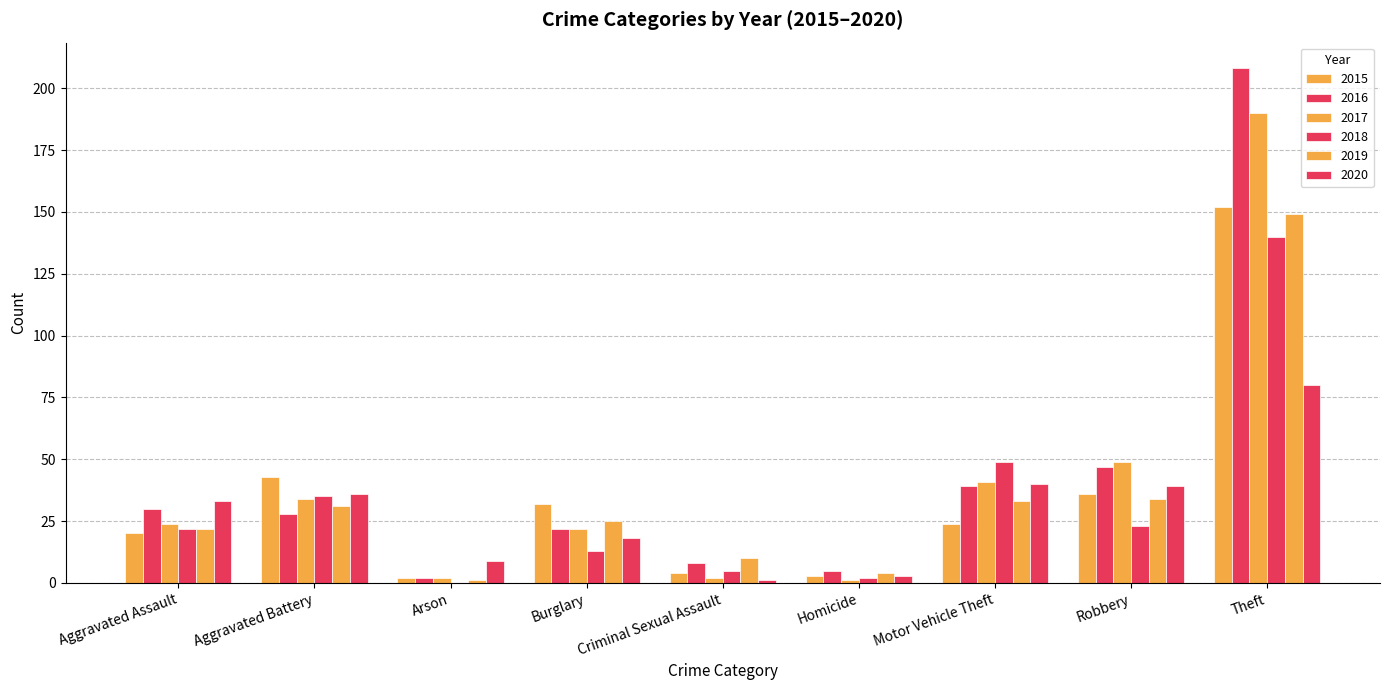

What is the spread (max minus min) of values at Aggravated Battery?

15